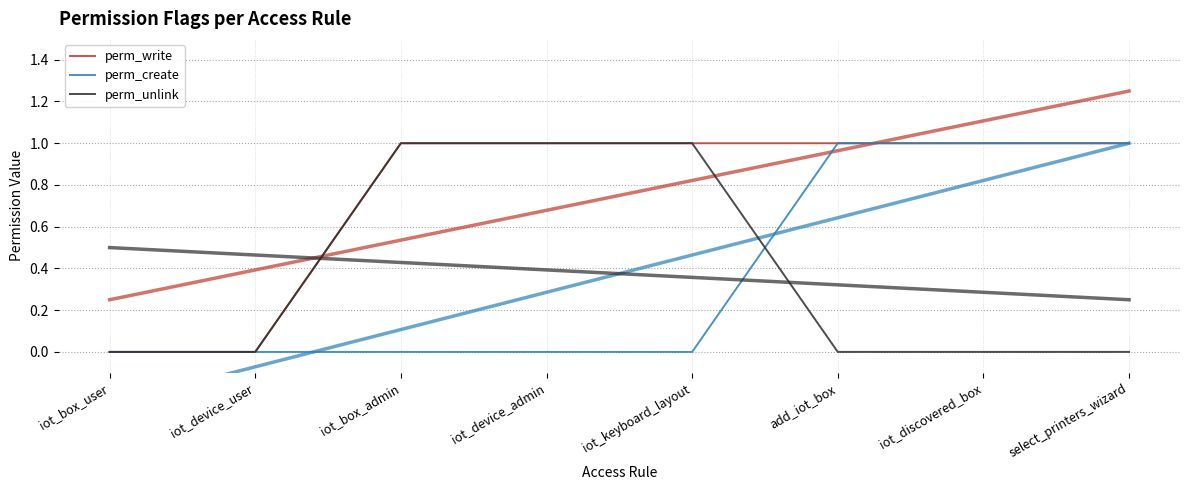

Is the value of perm_unlink at iot_device_admin greater than the value of perm_write at add_iot_box?

No